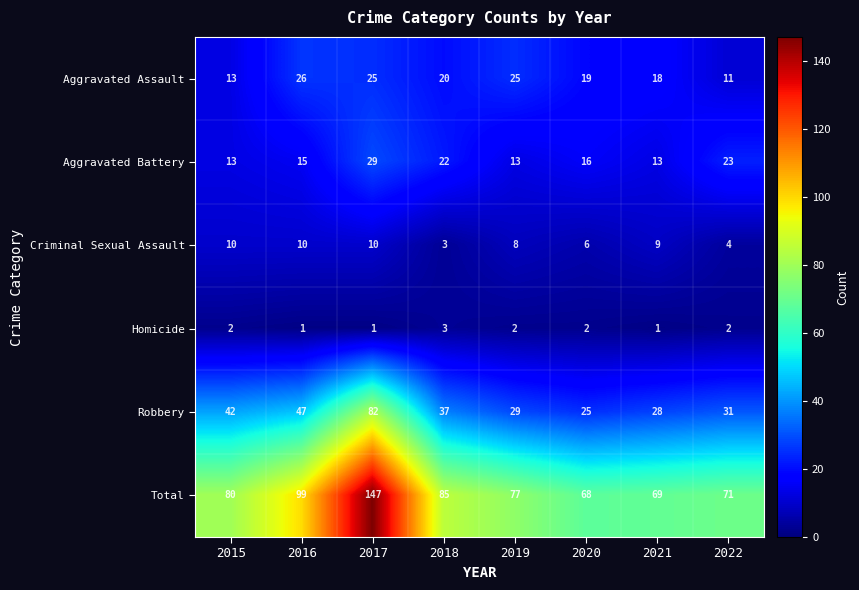

Between 2019 and 2022, which series saw the biggest shift?

Aggravated Assault